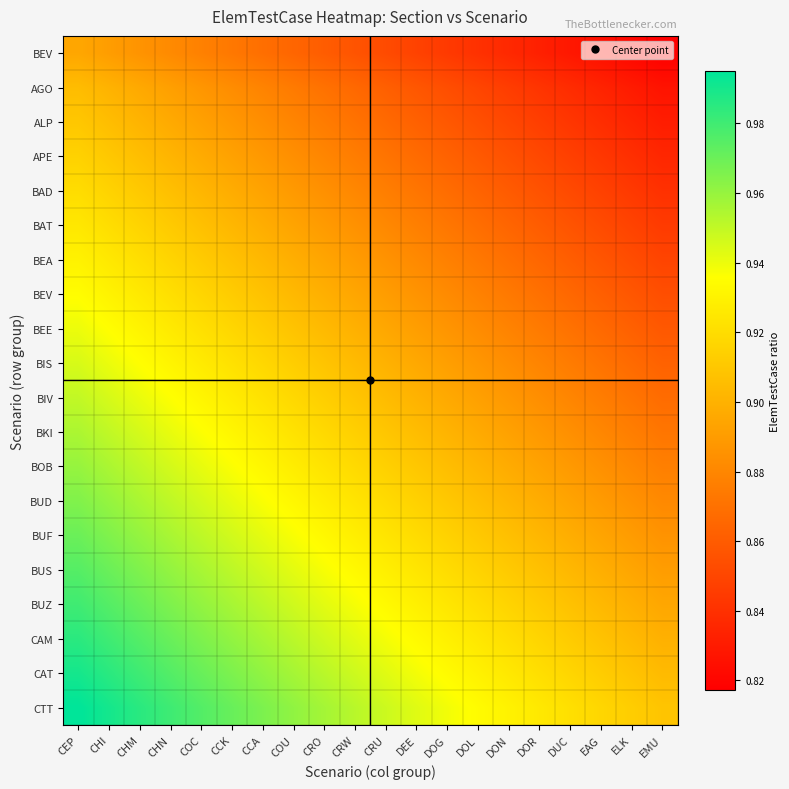

At which category is the sum across all series the highest?

CEP